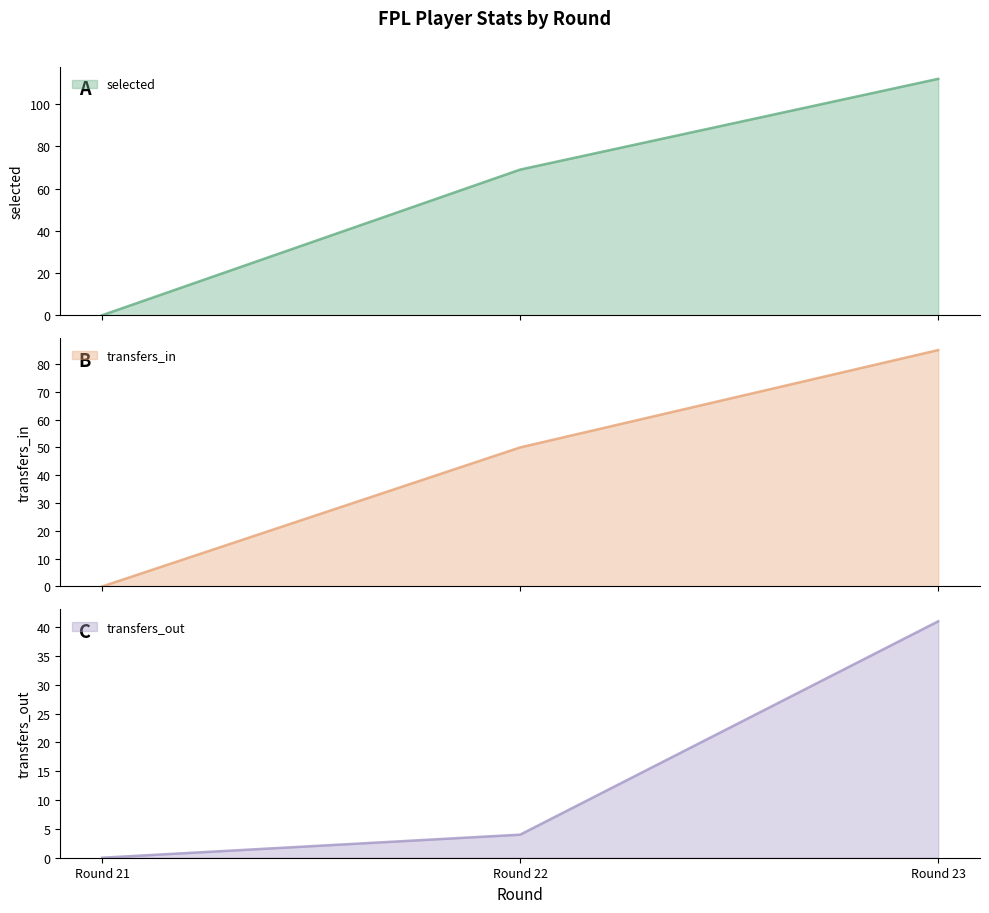

What is the difference between the maximum and minimum values in the transfers_out series?

41